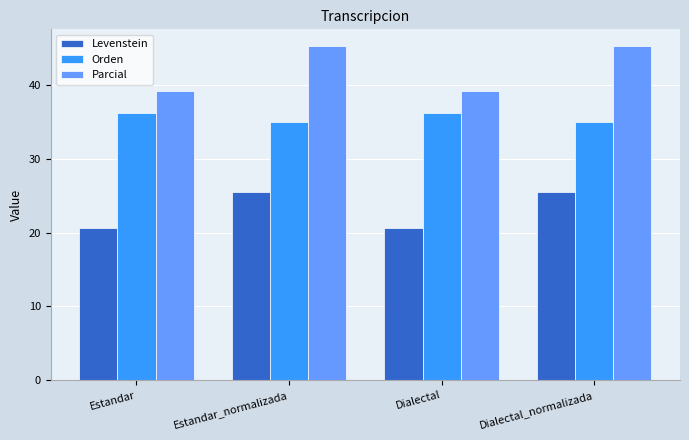

What is the spread (max minus min) of values at Estandar?

18.6